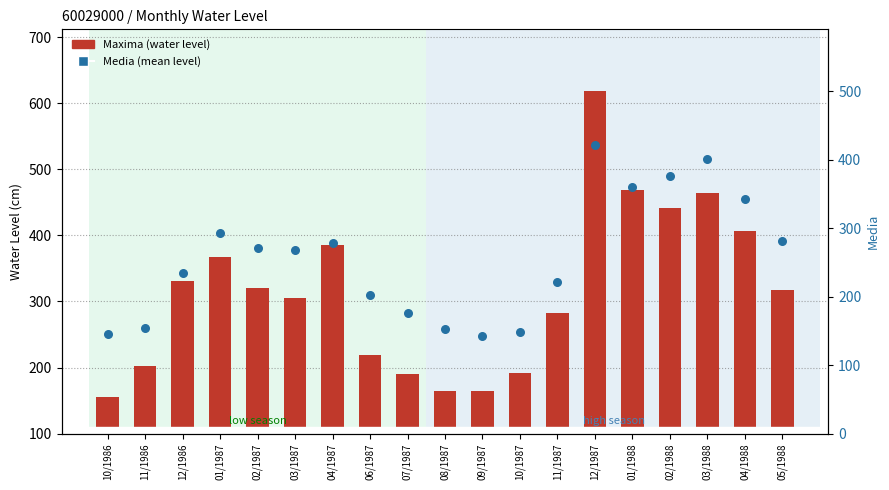

At how many categories does at least one series exceed 224?

12